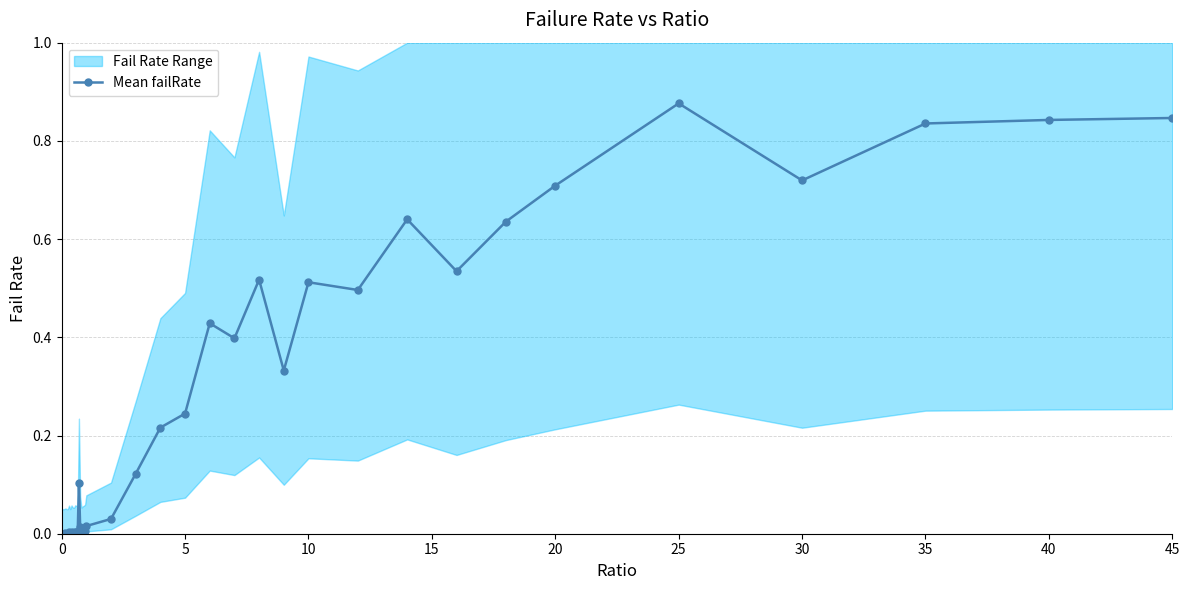

What is the sum of all values?

10.1